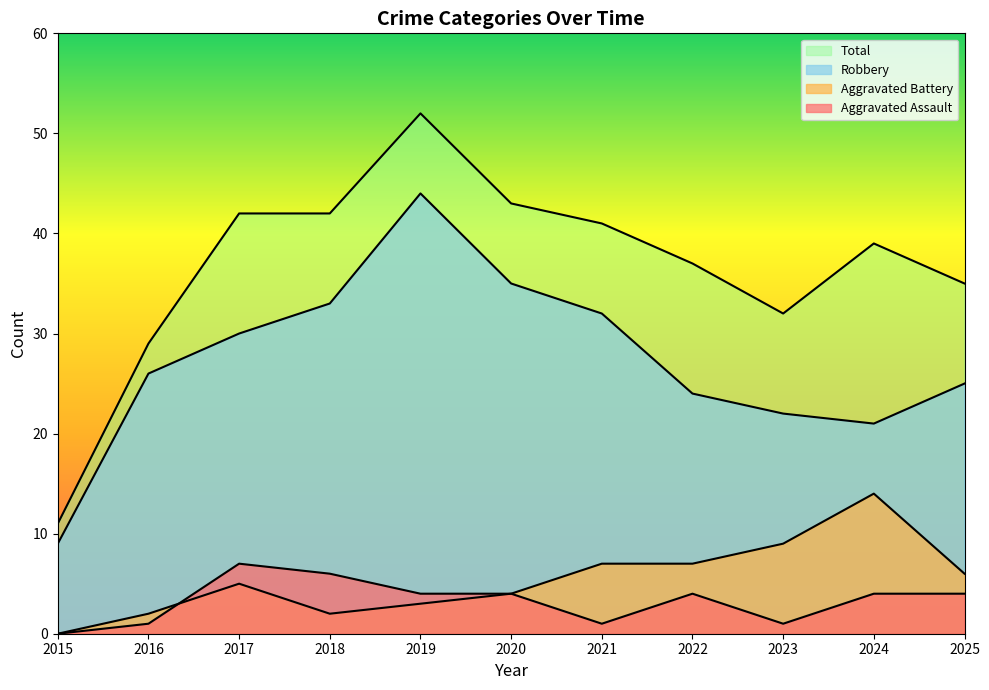

At which label does Aggravated Assault reach its minimum?

2015